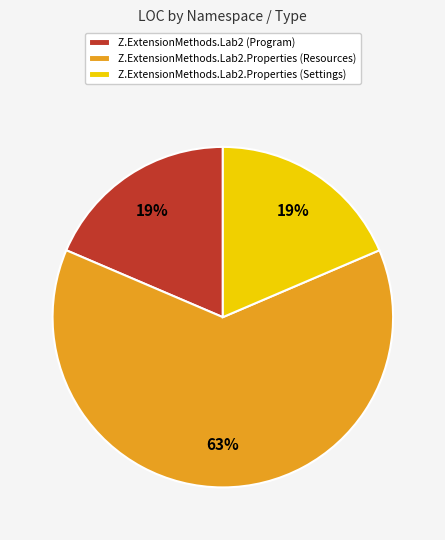

How many segments does this pie chart have?

3